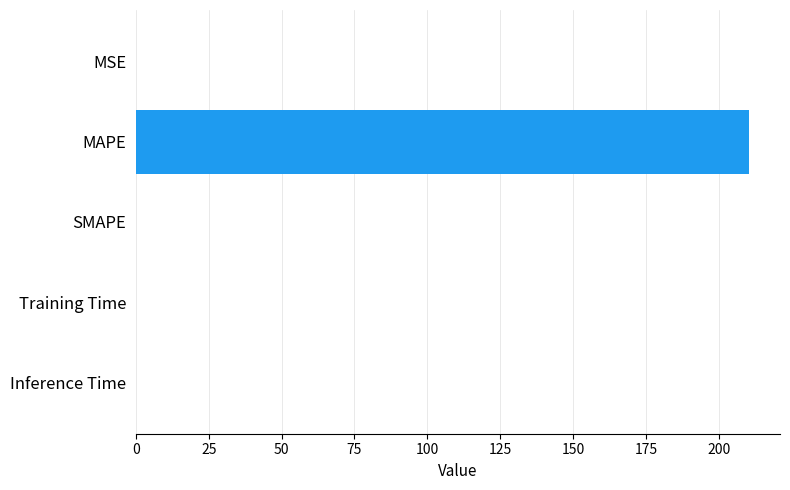

The chart shows a value of 210.5 at MAPE. True or false?

True